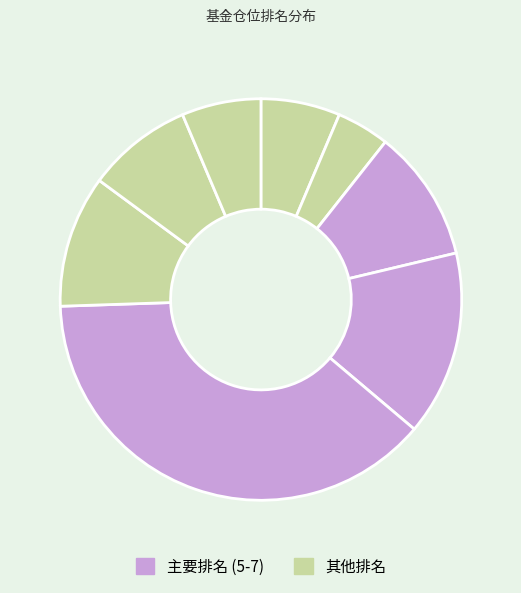

Count the number of slices in the pie.

8